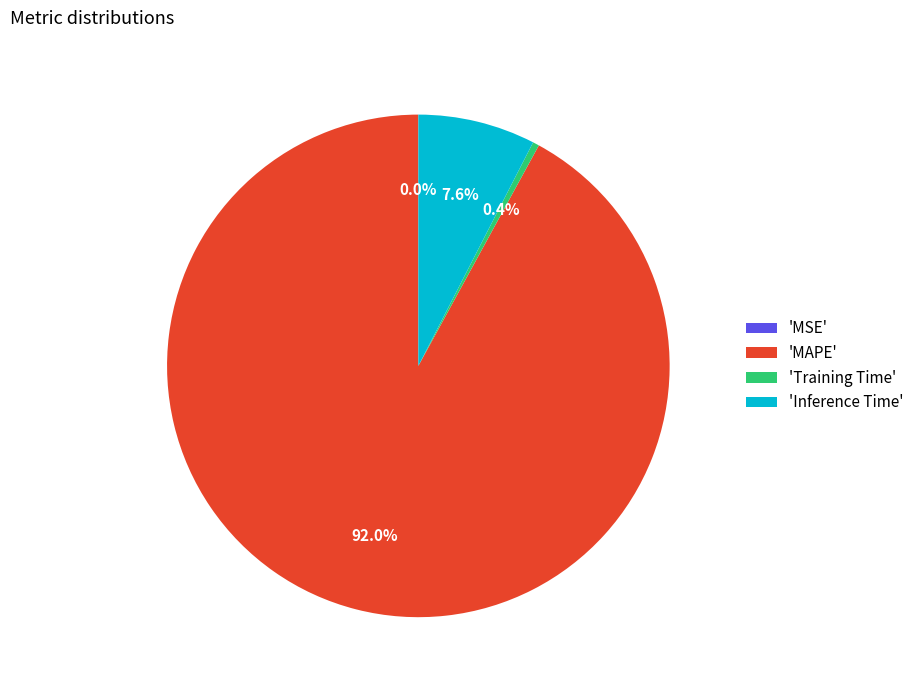

Which has a higher value, 'Inference Time' or 'Training Time'?

'Inference Time'